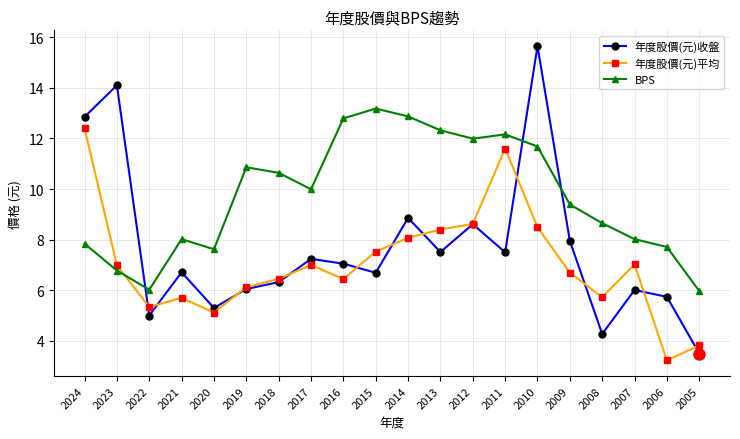

Does the chart have visible grid lines?

Yes